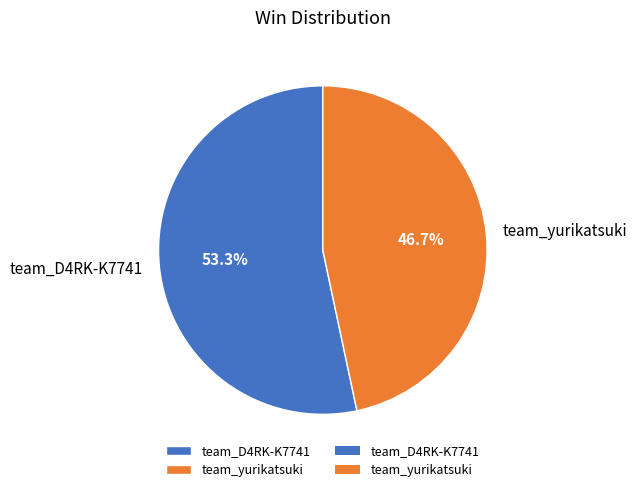

Which slice is the largest?

team_D4RK-K7741